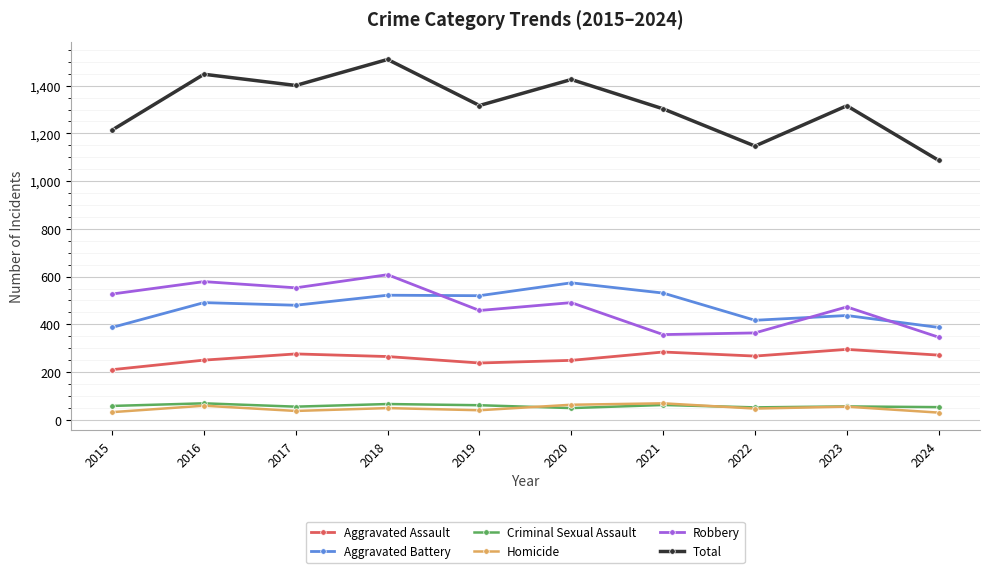

Does the chart have visible grid lines?

Yes